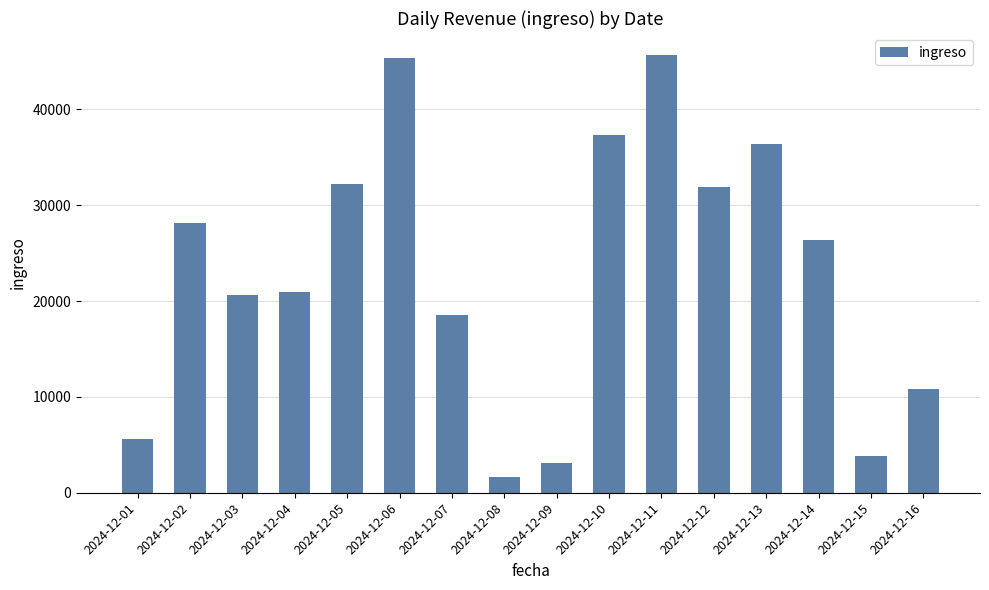

Which has a higher value, 2024-12-09 or 2024-12-01?

2024-12-01